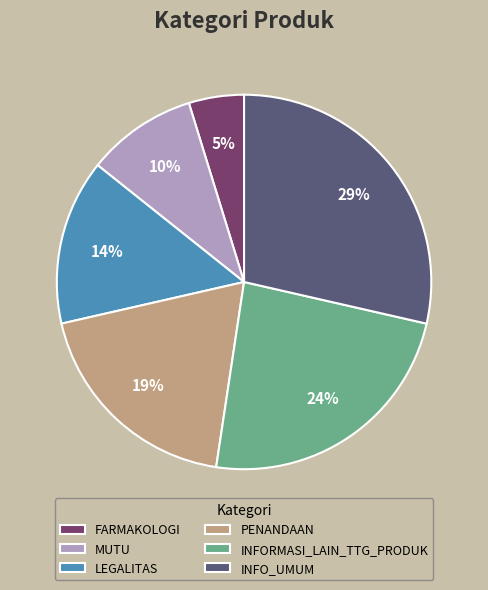

Which slice is the largest?

INFO_UMUM